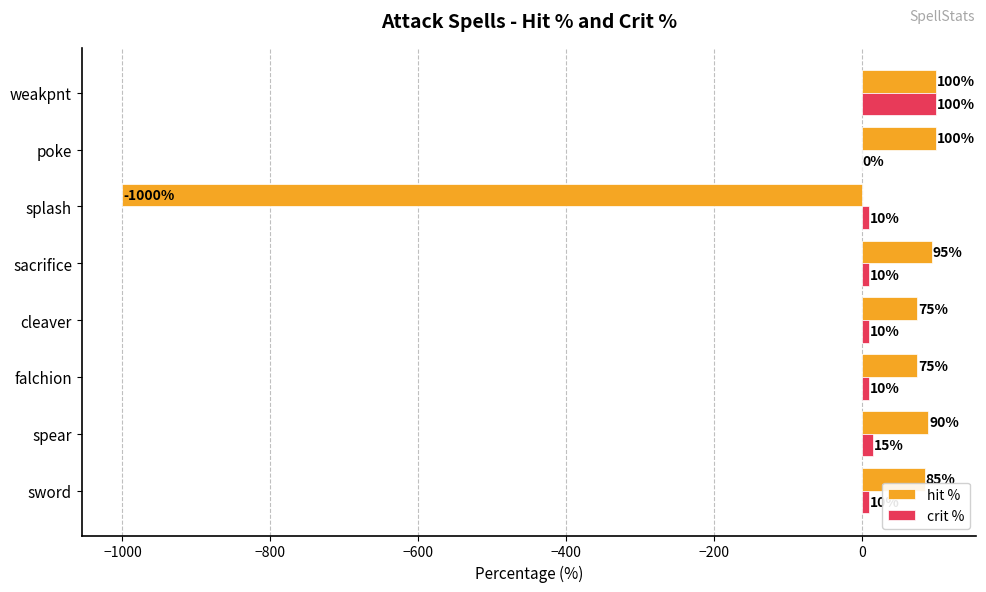

The hit % series shows 95 at sacrifice. True or false?

True